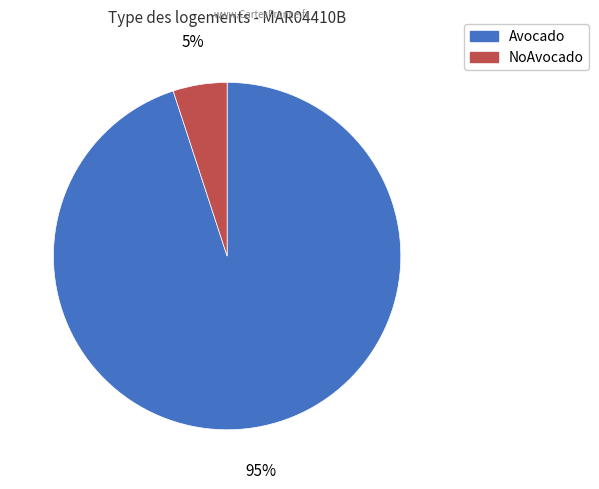

Combined, do NoAvocado and Avocado account for over 50%?

Yes